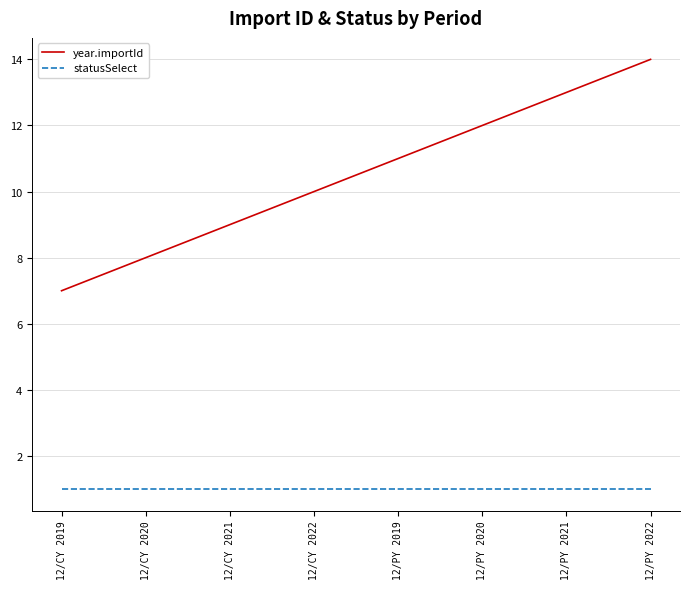

List the series in order of their peak value, lowest first.

statusSelect, year.importId